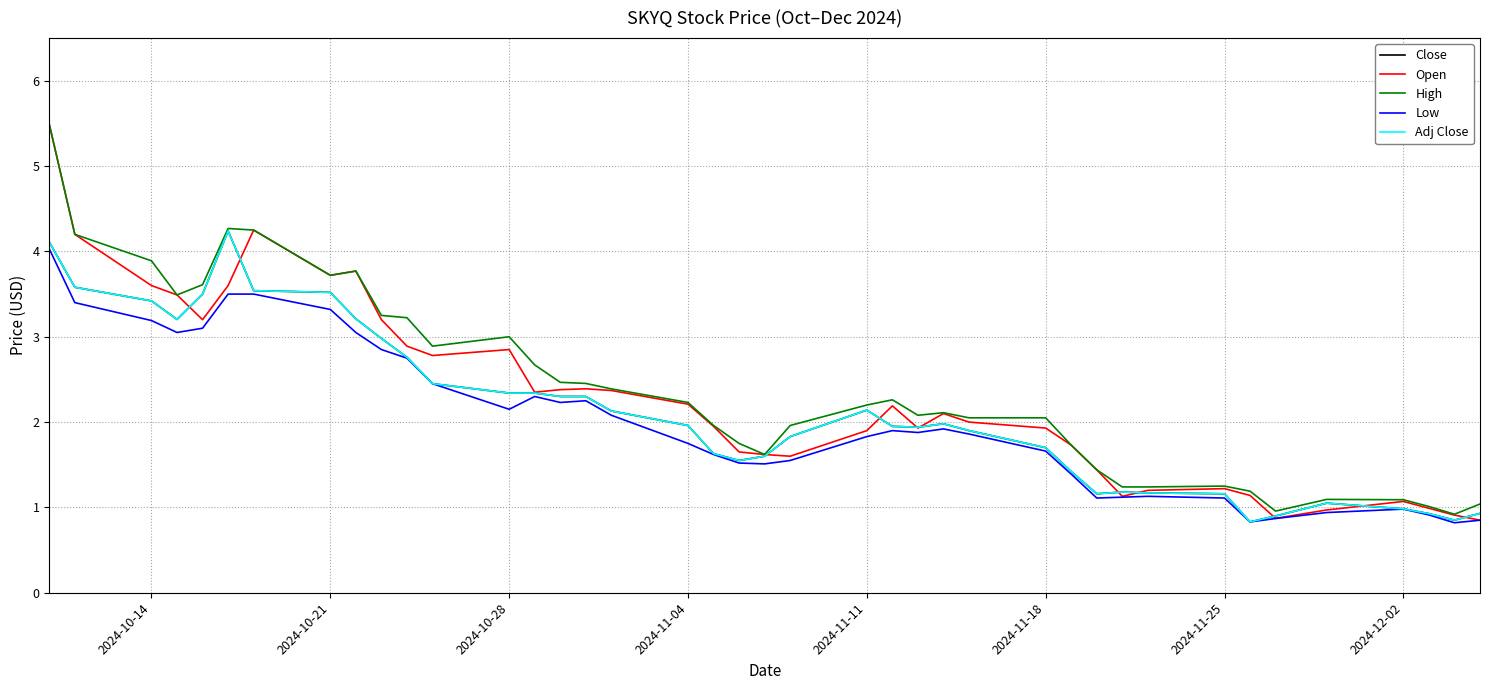

Does the chart display data point markers on the line(s)?

No